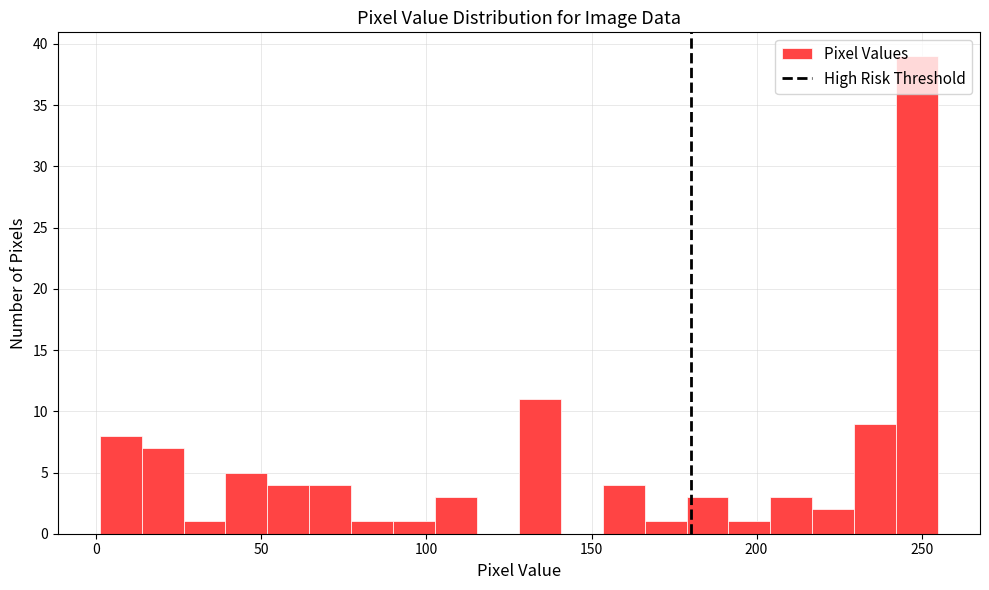

Read against the x-axis, roughly where is the centre of the tallest bar?

250